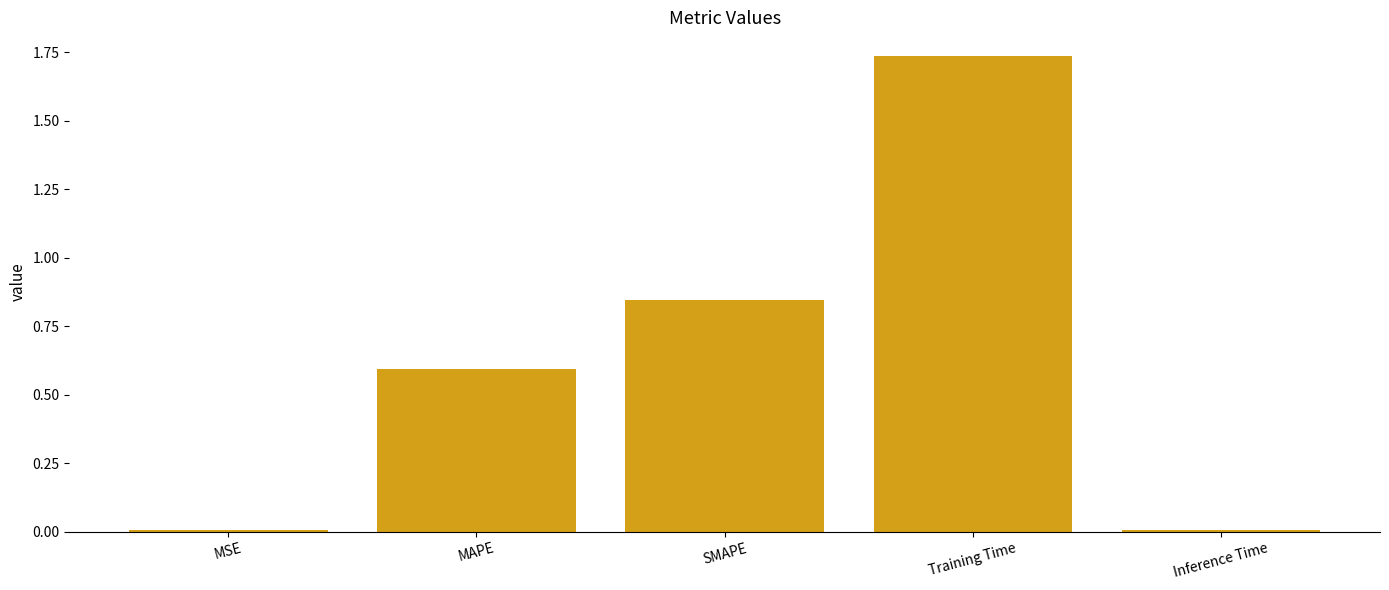

The value at SMAPE is 0.2. True or false?

False